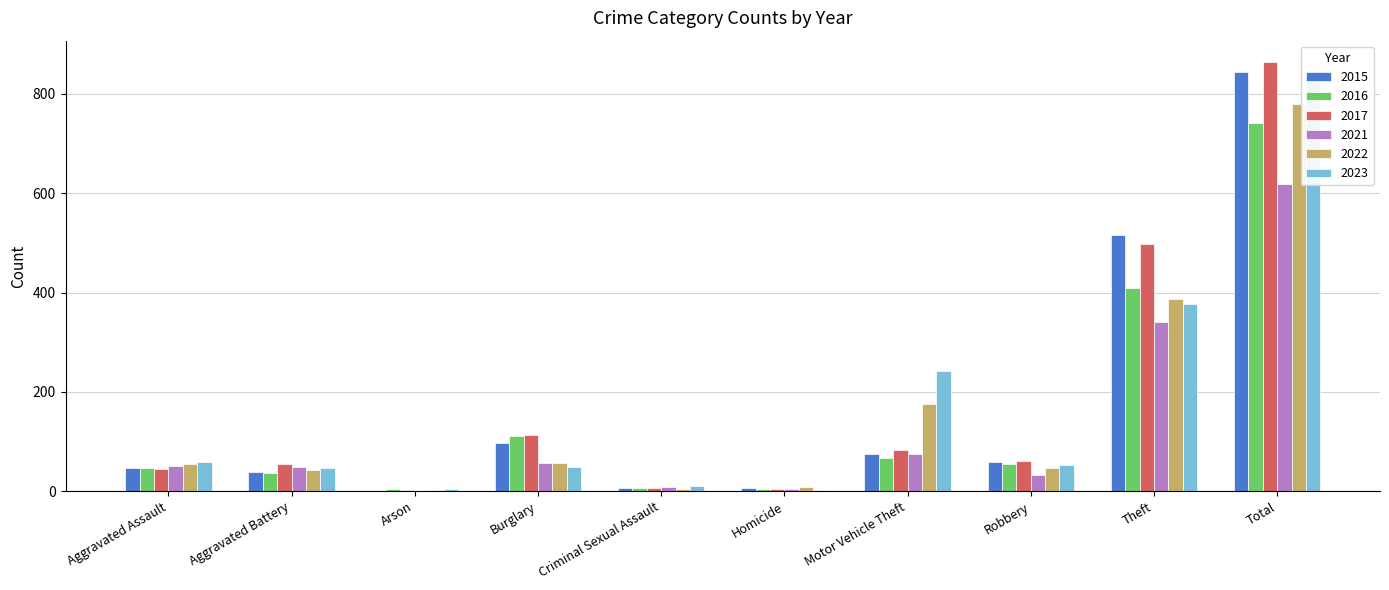

Which series changed the most between Burglary and Criminal Sexual Assault?

2017